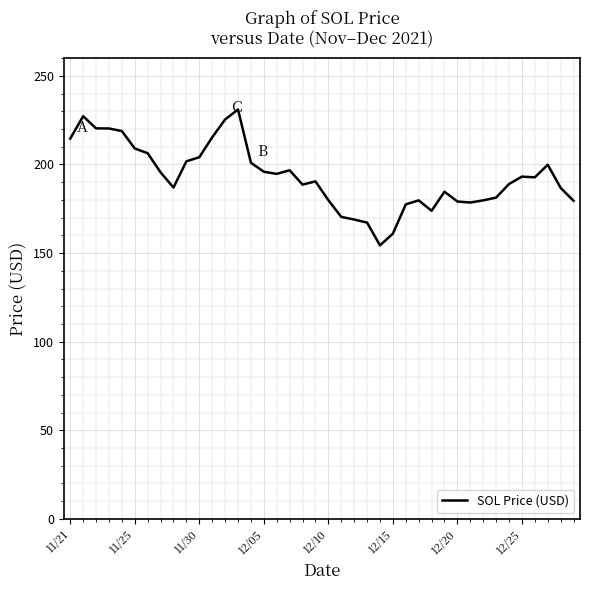

What is the sum of all values?

7720.9